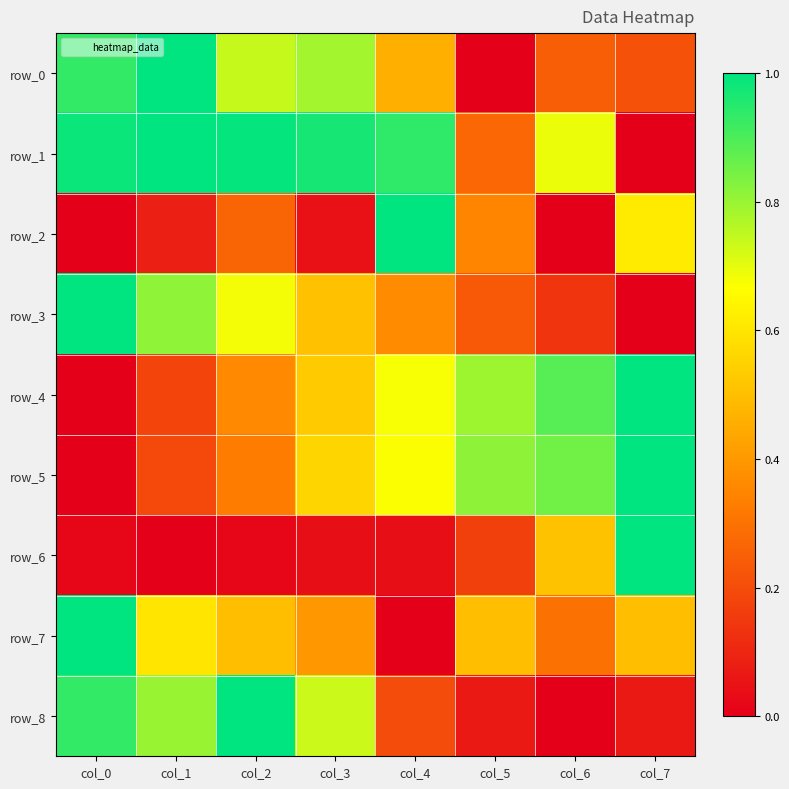

What is the difference between the second highest and second lowest values in the row_5 series?

0.7